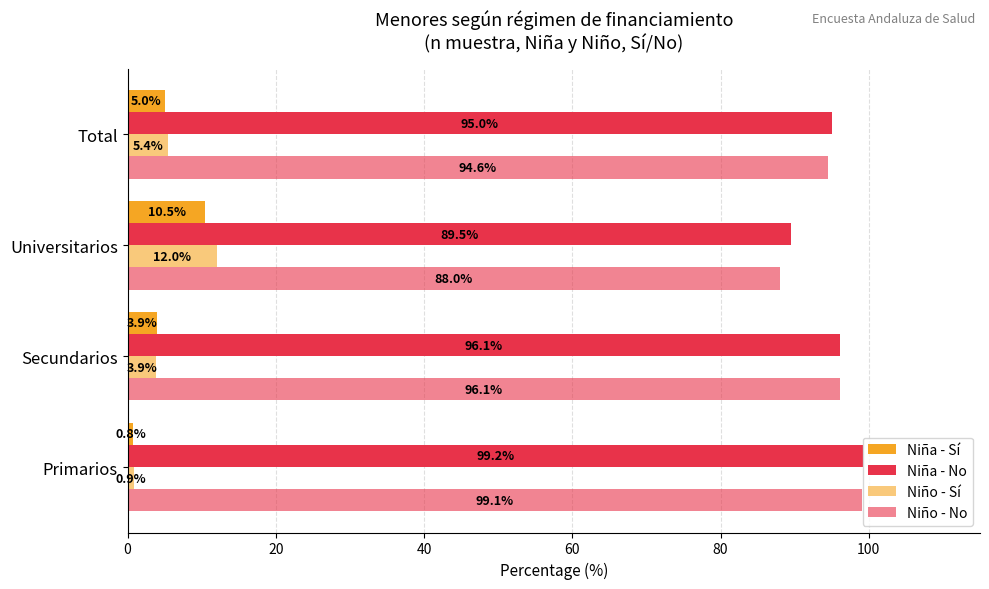

List the series in order of their peak value, lowest first.

Niña - Sí, Niño - Sí, Niño - No, Niña - No